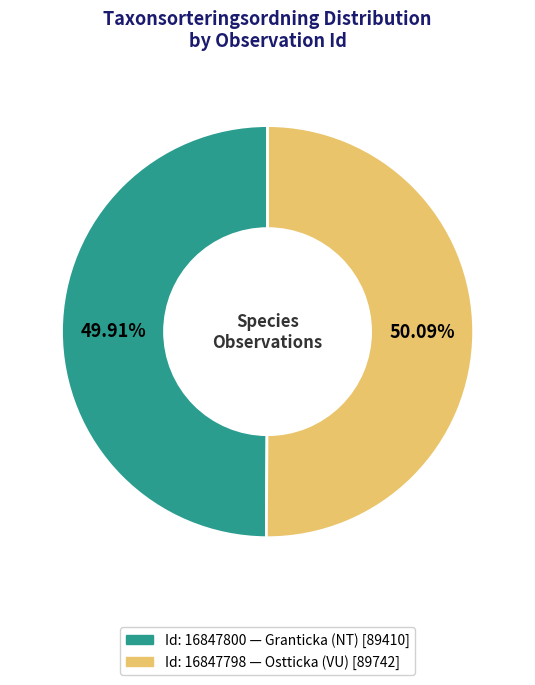

Is there a majority slice in this chart?

Yes